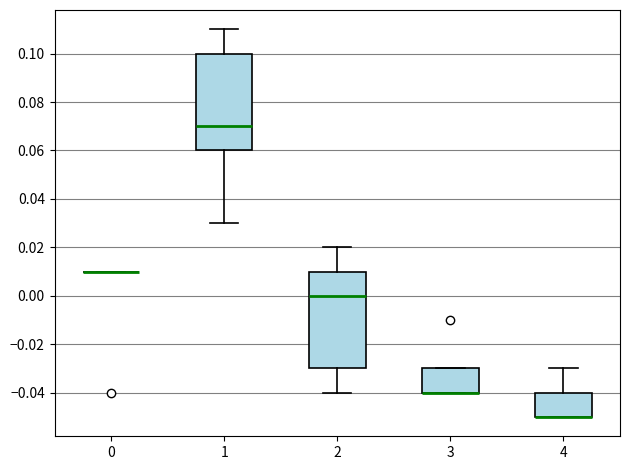

Reading left to right, transcribe this box plot: for each box, give where its median line is, the range the box spans, and where its two whiskers end, as read against the y-axis. The values are not printed on the chart, so give them approximately, as read against the axis.

0: box collapsed to a line at 0.01, whiskers 0.01 to 0.01
1: median 0.07, box 0.06 to 0.10, whiskers 0.03 to 0.11
2: median 0.00, box -0.03 to 0.01, whiskers -0.04 to 0.02
3: median -0.04 (drawn on the box's lower edge), box -0.04 to -0.03, whiskers -0.04 to -0.03
4: median -0.05 (drawn on the box's lower edge), box -0.05 to -0.04, whiskers -0.05 to -0.03